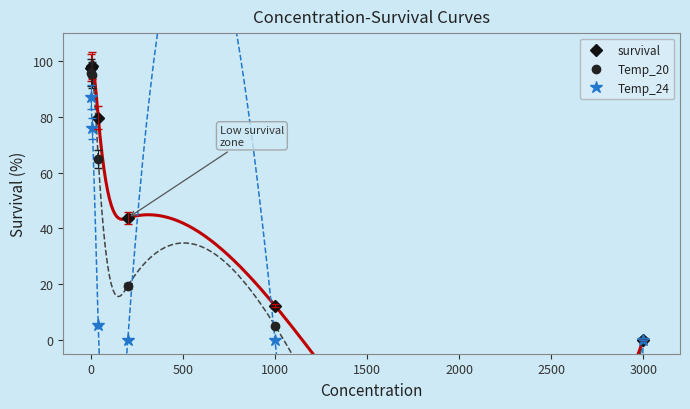

True or false: survival and Temp_20 cross at least once.

False